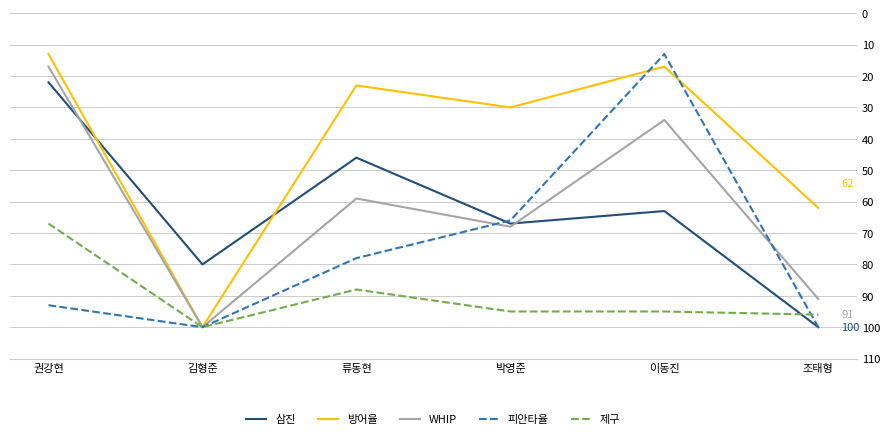

Rank the categories by 방어율 value from highest to lowest.

김형준, 조태형, 박영준, 류동현, 이동진, 권강현